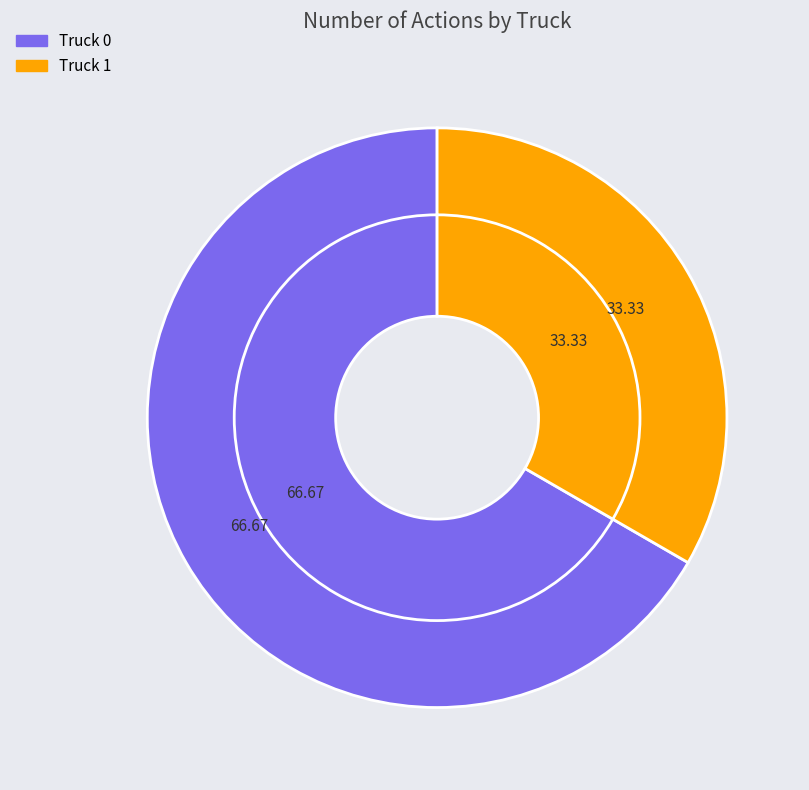

What percentage is the Truck 1 slice, to the nearest percent?

33%